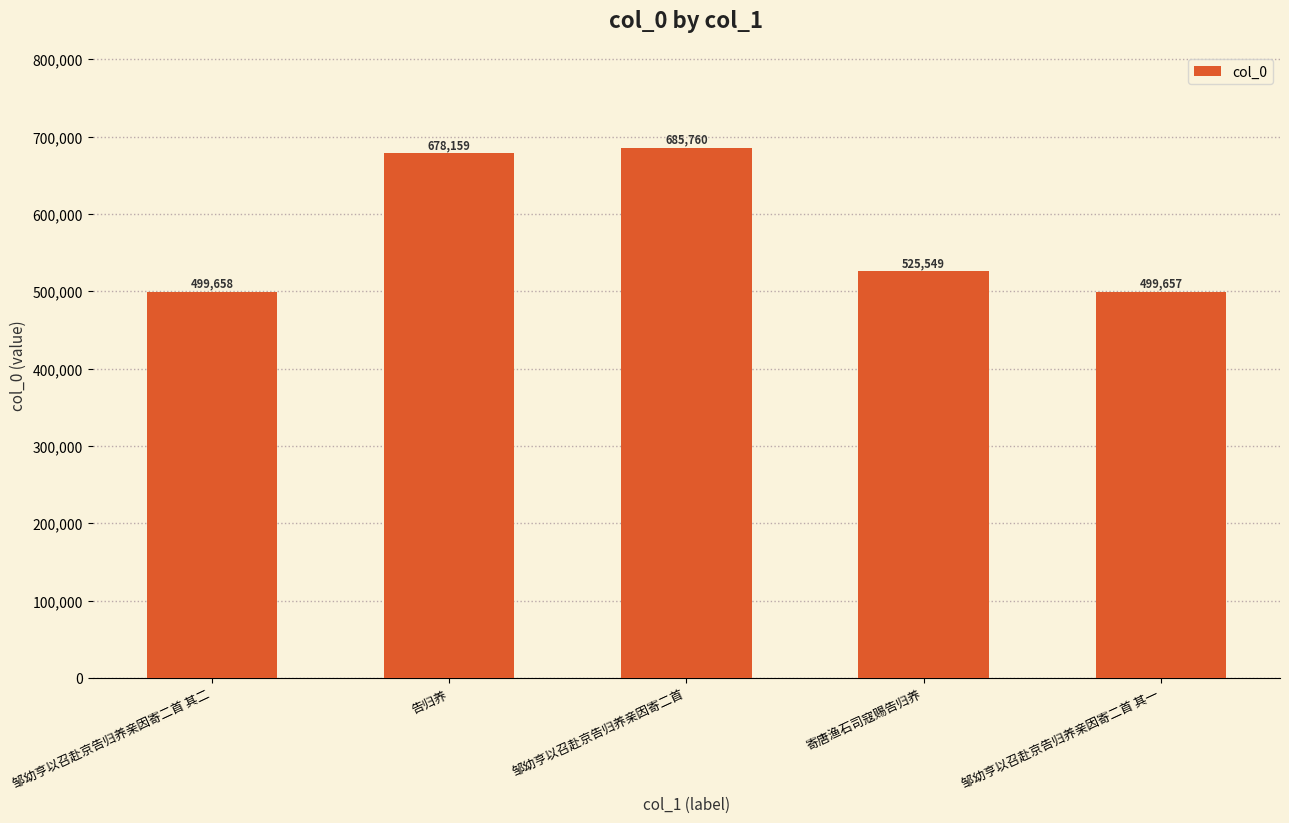

What is the greatest value displayed?

685760